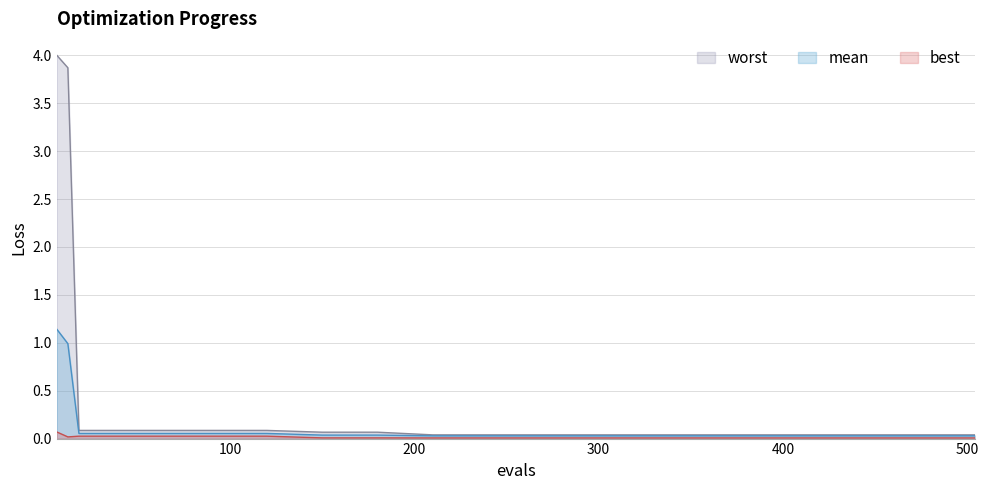

Which series has the widest spread of values?

worst